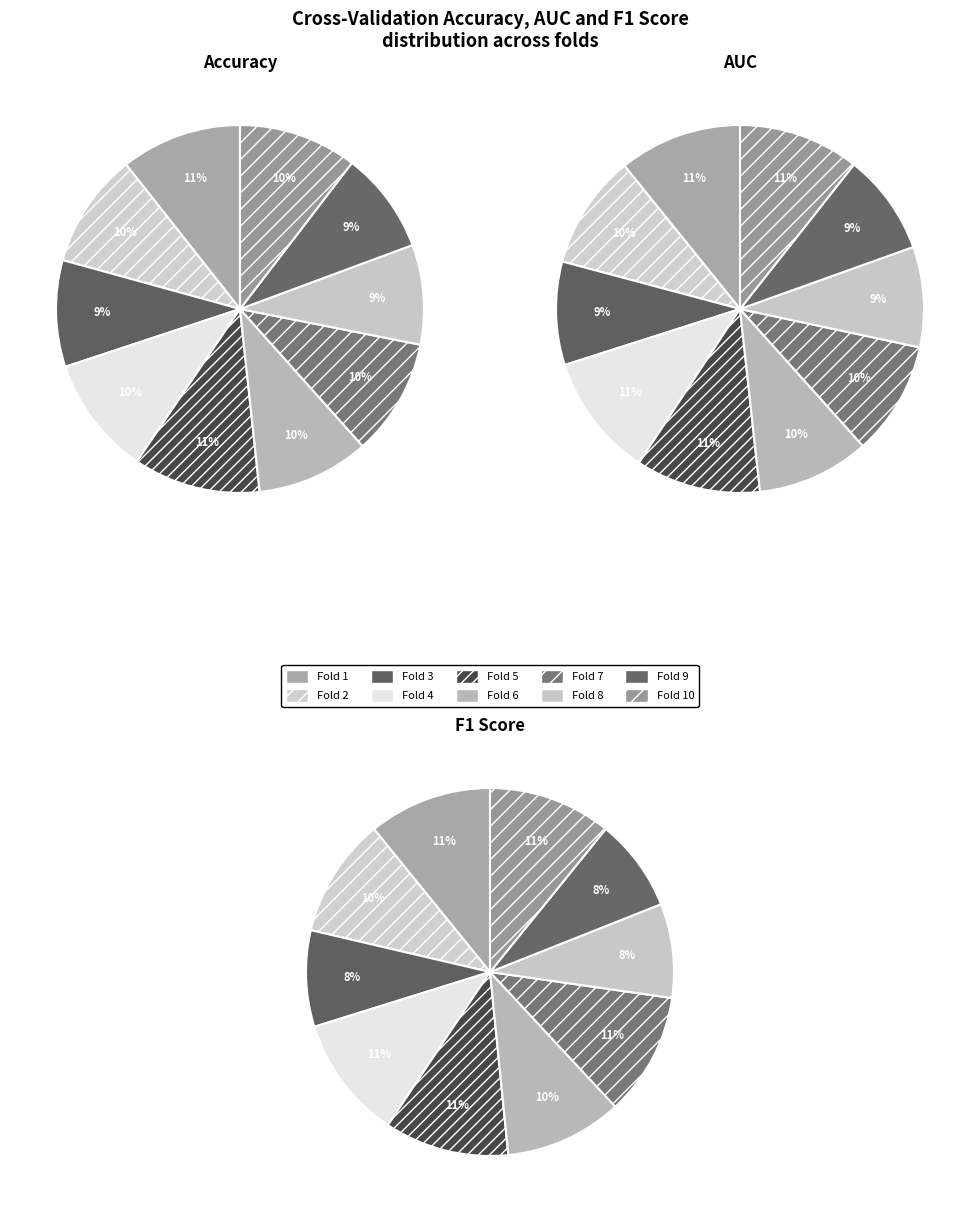

Is it true that Fold 9 is 9% of the pie?

True